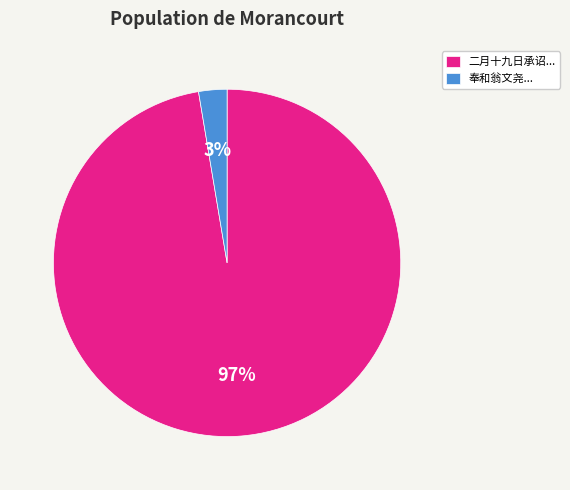

Rank the categories by value from lowest to highest.

奉和翁文尧..., 二月十九日承诏...